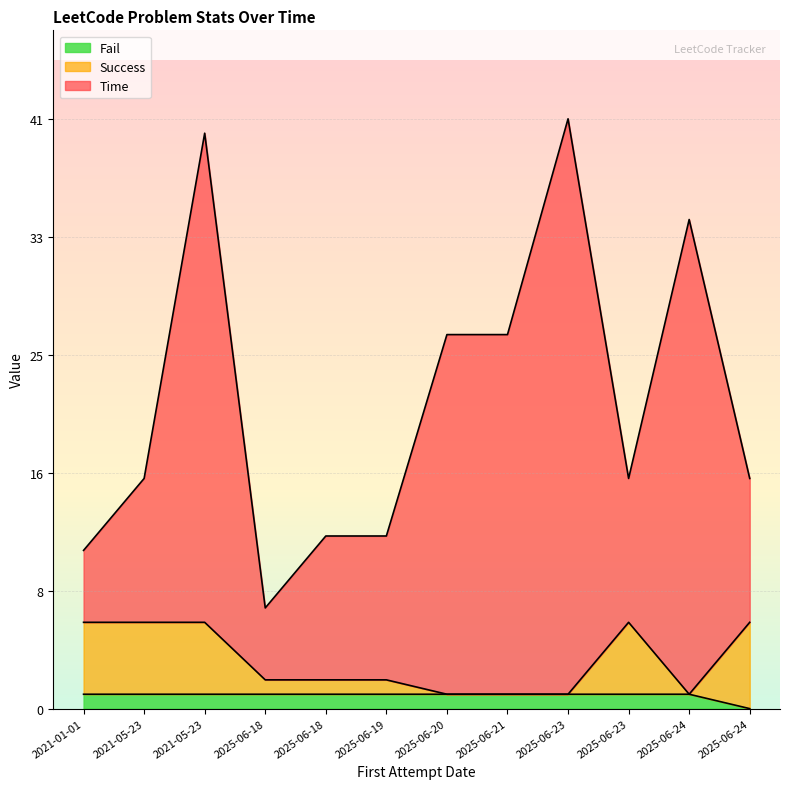

What are all the series names shown in the legend?

Fail, Success, Time